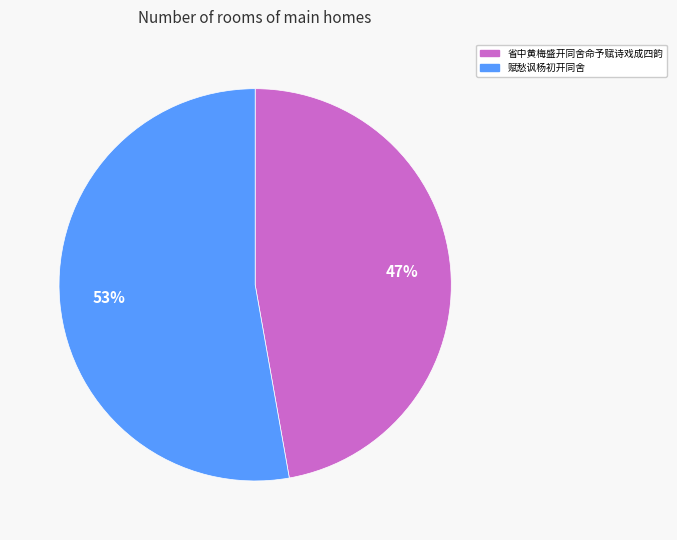

Which category has the biggest portion of the pie?

赋愁讽杨初开同舍